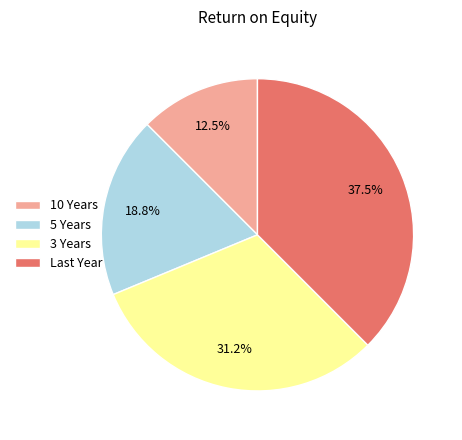

What is the largest slice in the pie chart?

Last Year